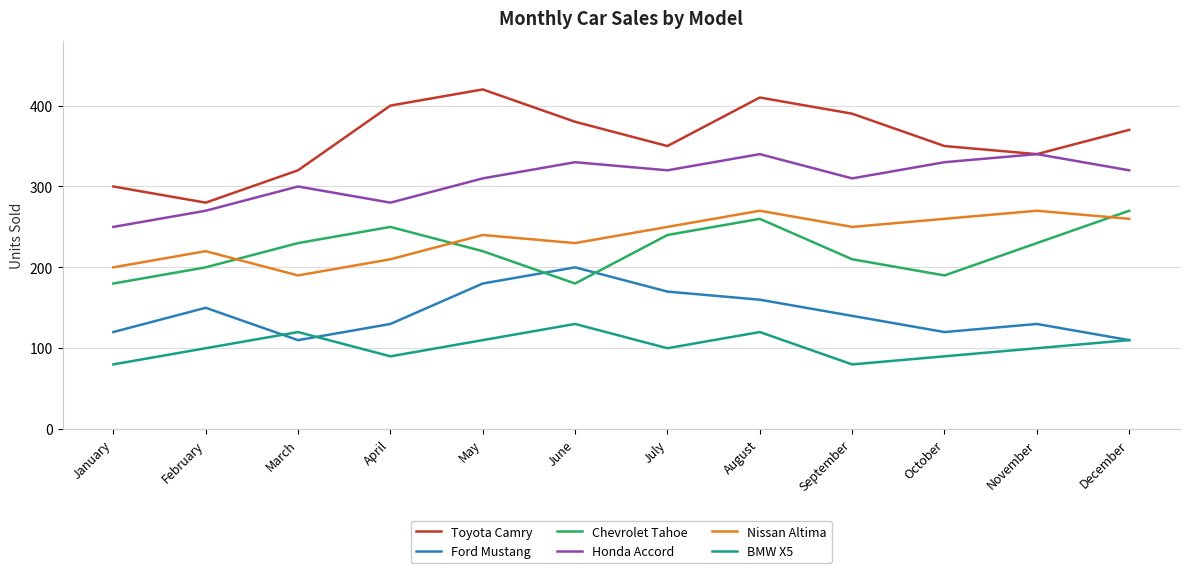

Which series has the largest range (max minus min)?

Toyota Camry